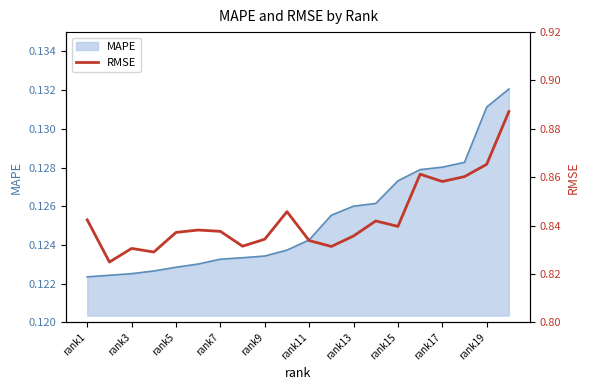

True or false: MAPE has a value of 0.2 at rank11.

False